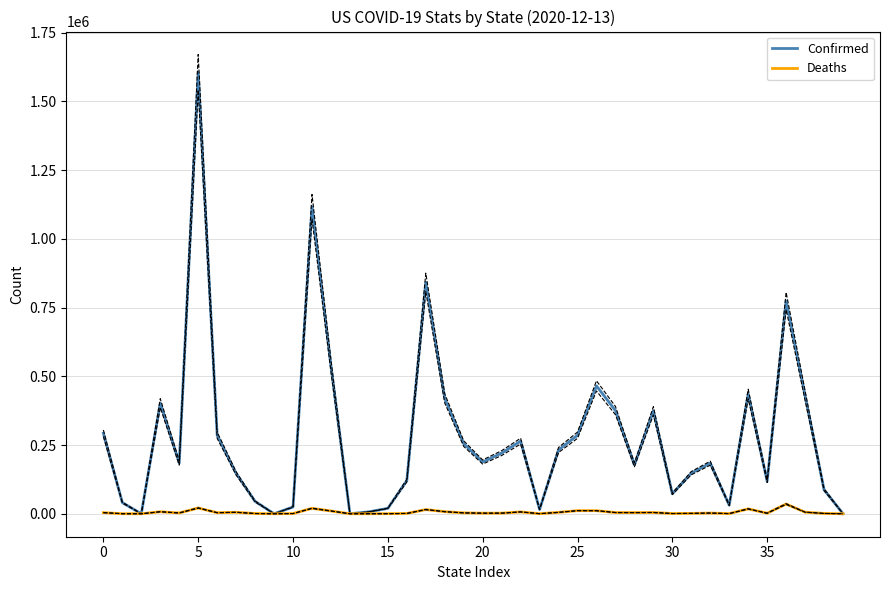

What is the spread (max minus min) of values at 38?

86438